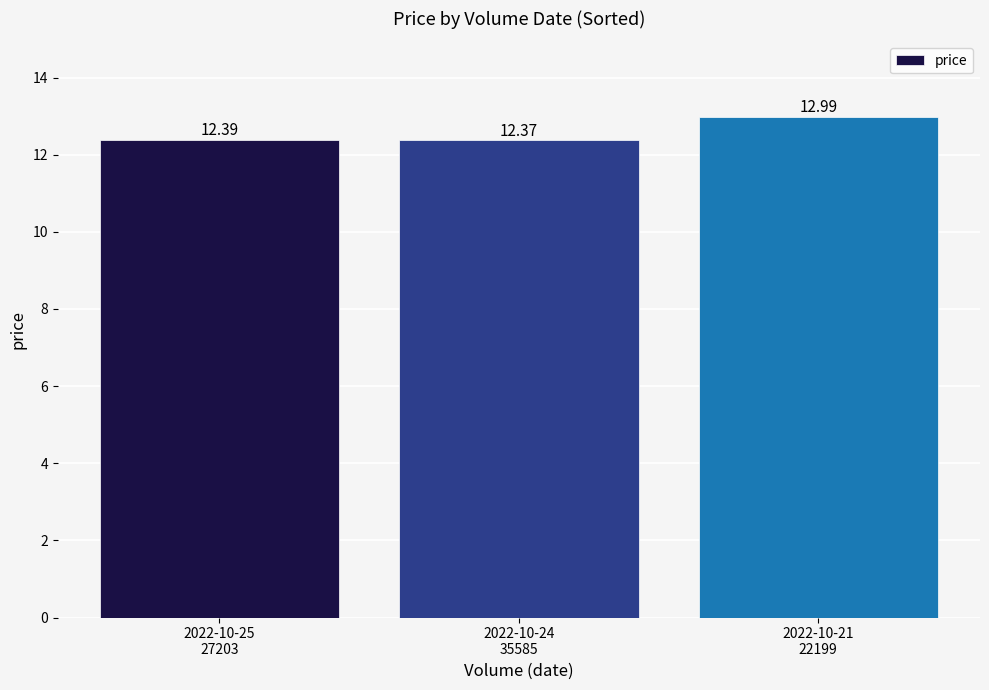

Count the number of categories in the chart.

3